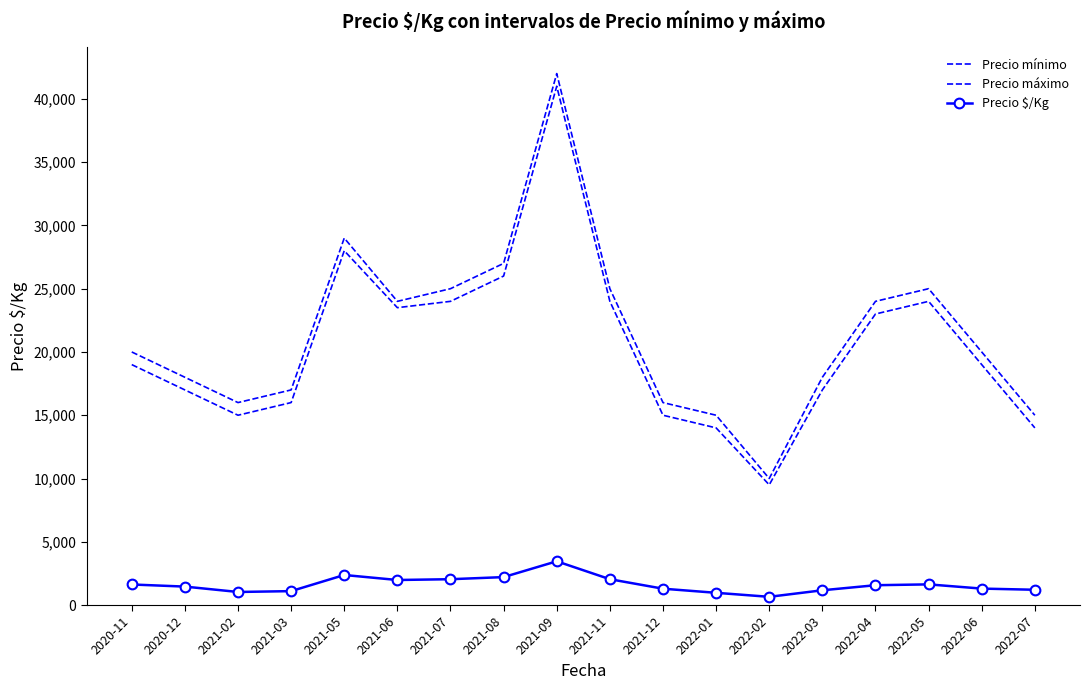

What is the difference between the maximum and minimum values in the Precio mínimo series?

31500